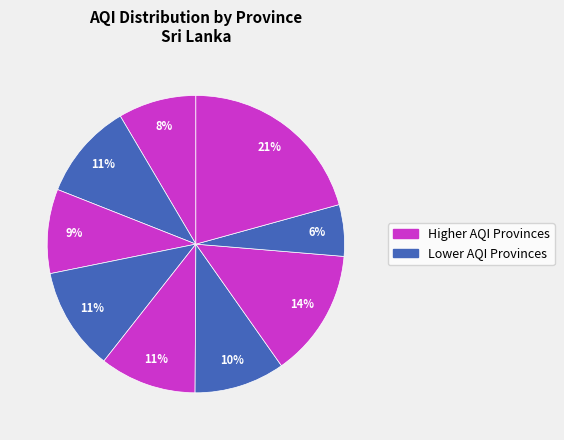

To the nearest percent, what is the difference between the largest and smallest slice percentages?

15%